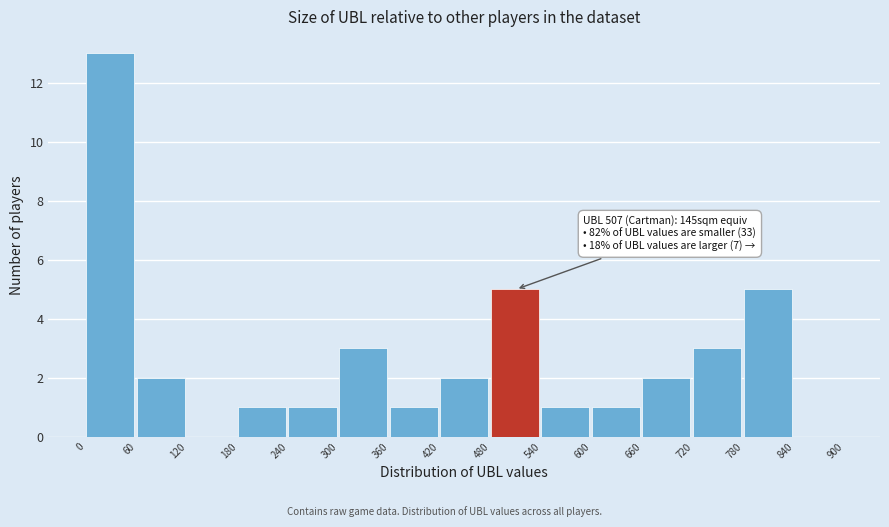

Which range on the x-axis has the tallest bar?

0 to 60